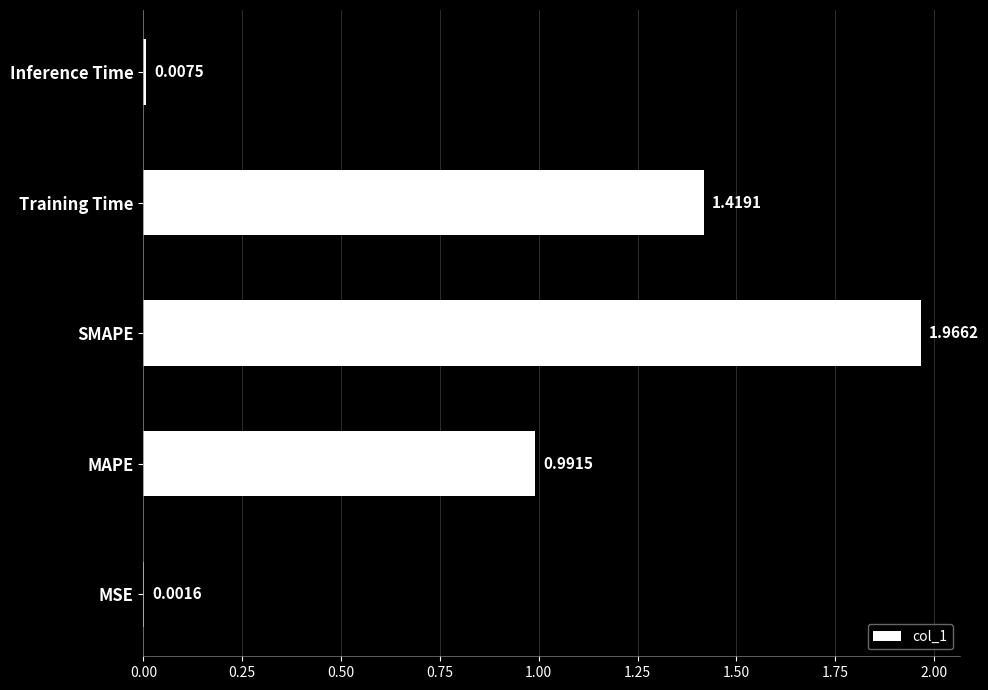

Where is the data nearest to the value 0?

MSE